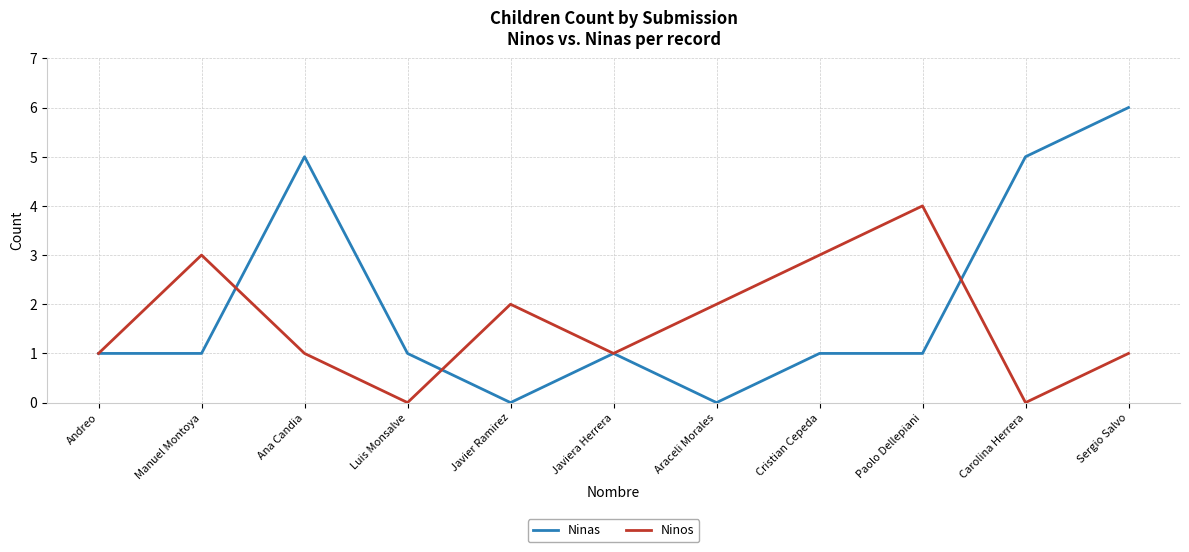

True or false: Ninas has a value of 2 at Javiera Herrera.

False